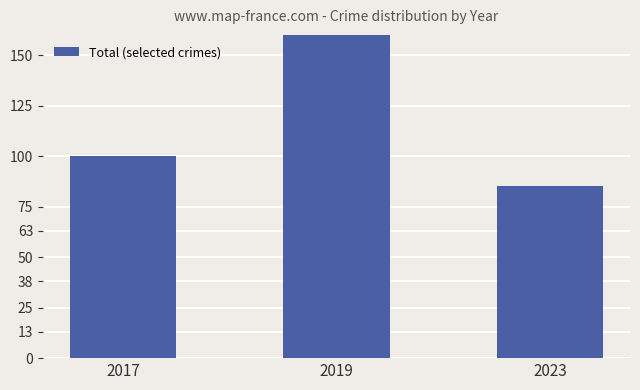

The chart shows a value of 29 at 2017. True or false?

False